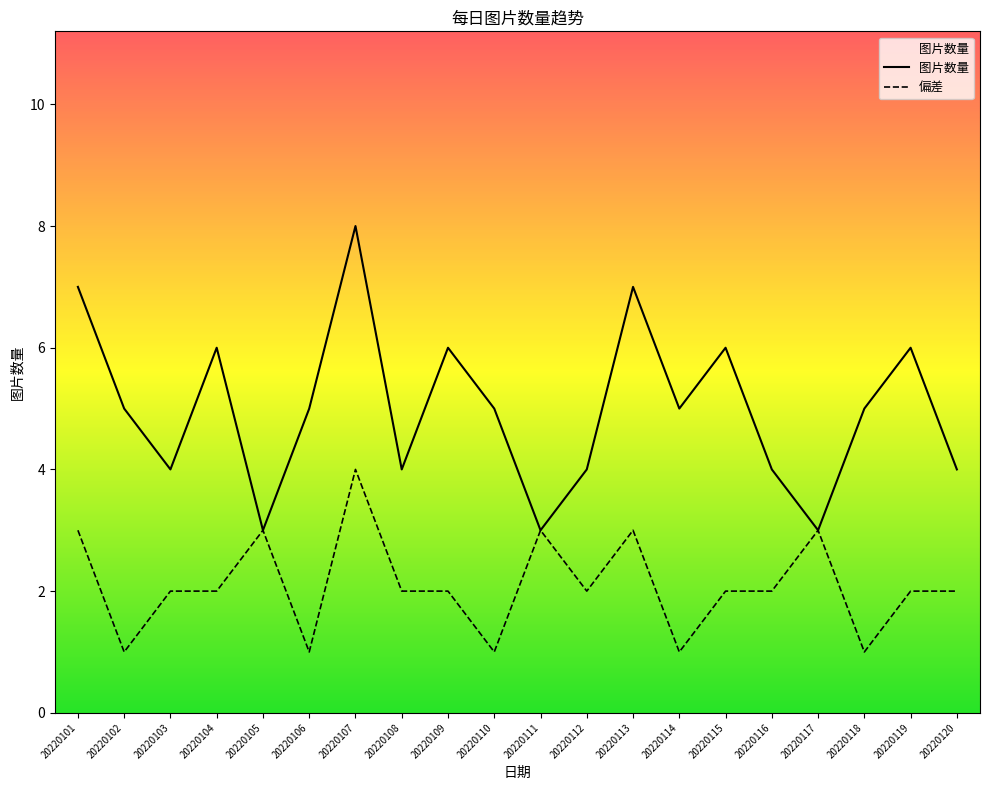

How many lines are shown in the chart?

2